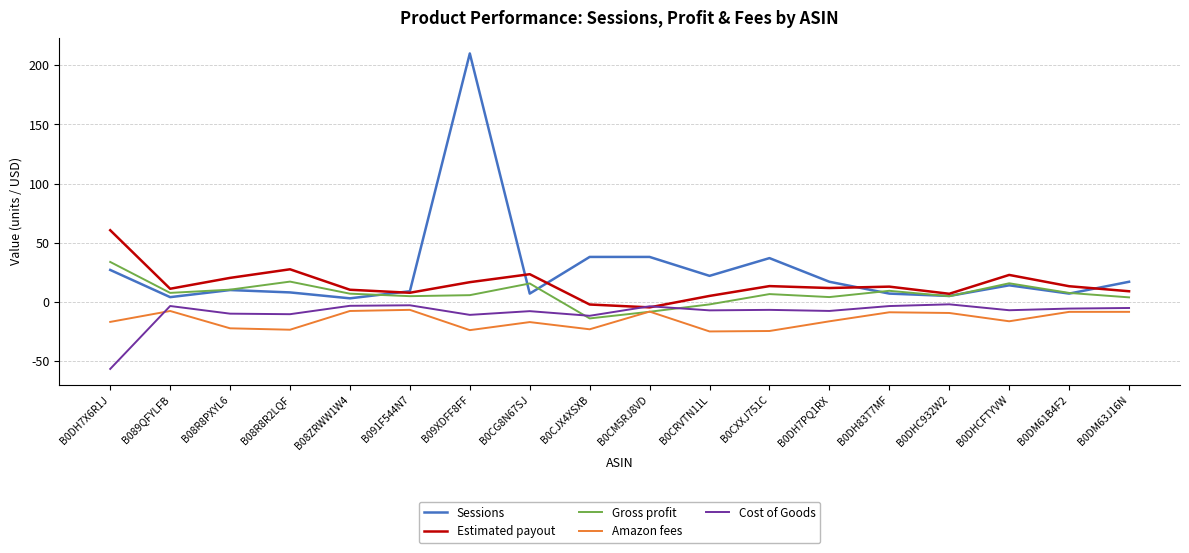

Is it true that Gross profit equals 15.6 at B0CG8N67SJ?

True